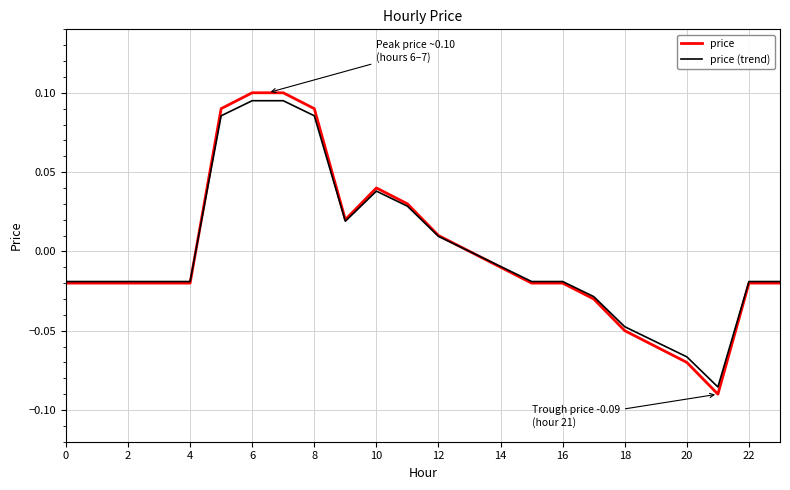

Which series has the widest spread of values?

price